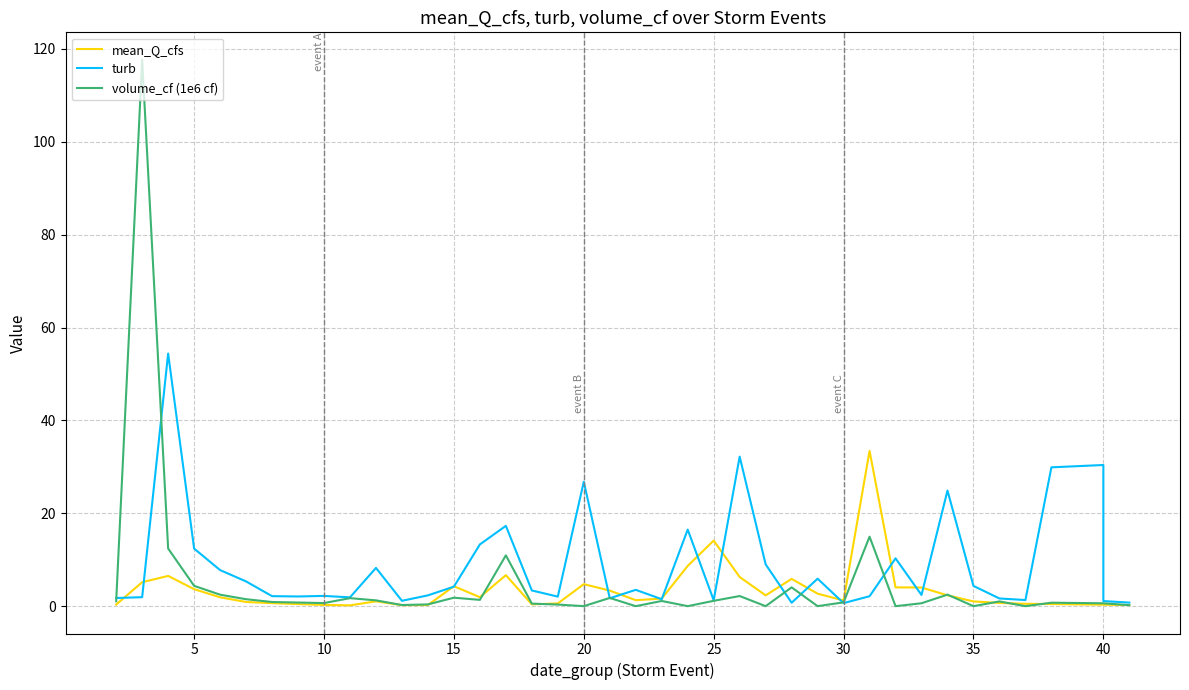

The value of turb at 20 is 17.6. True or false?

False